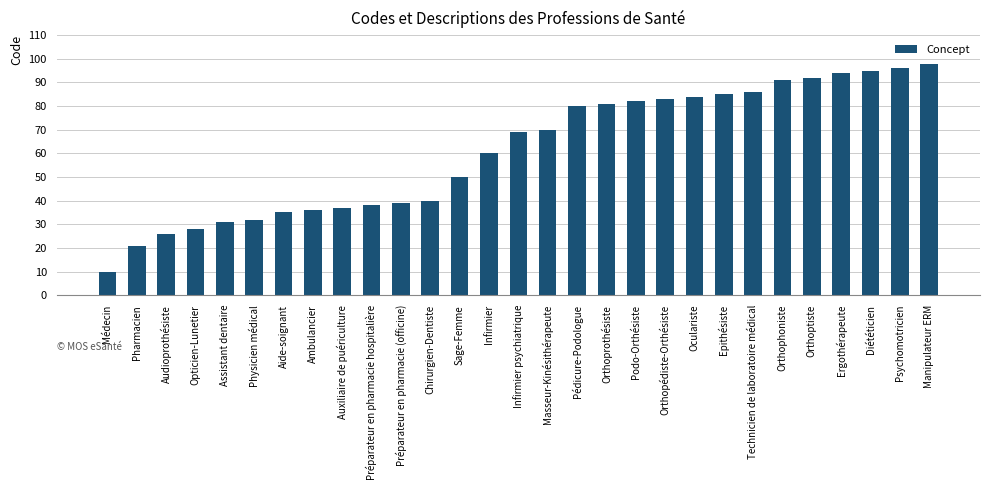

What value does the data have at Ergothérapeute?

94